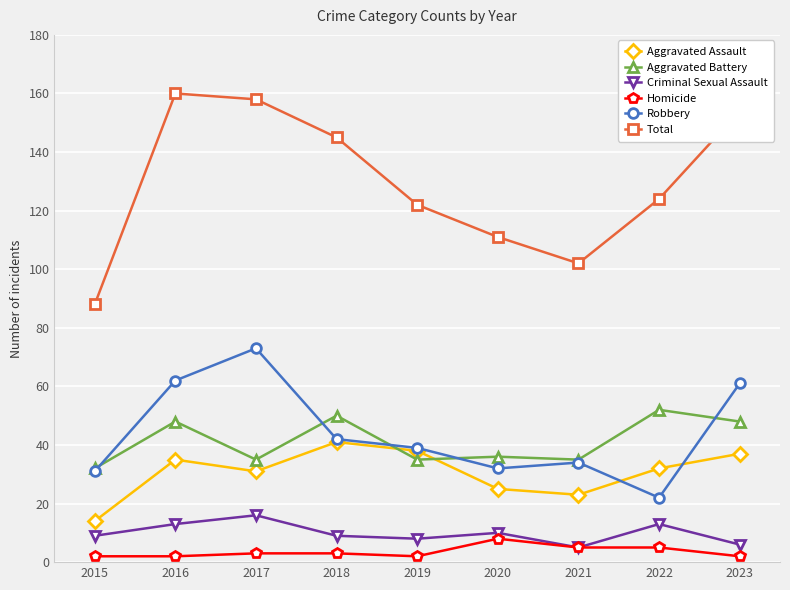

True or false: Homicide and Aggravated Battery intersect in this chart.

False